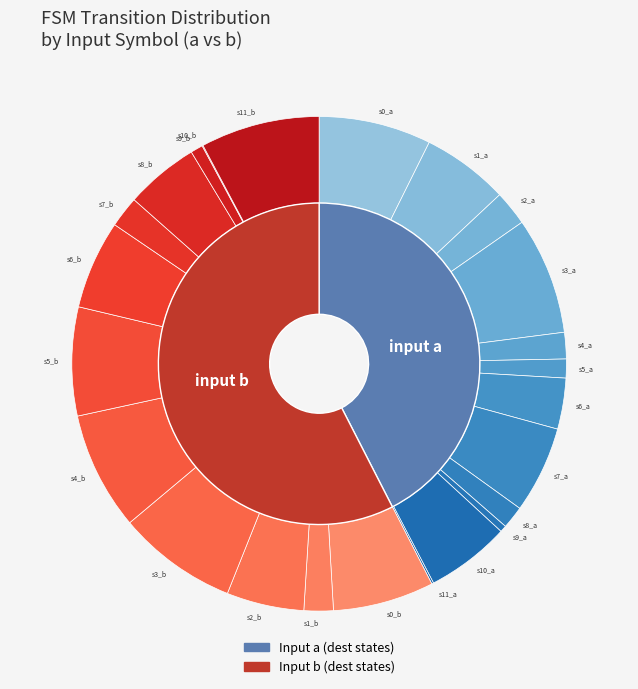

What percentage is NOT represented by state_6_a?

94.0%